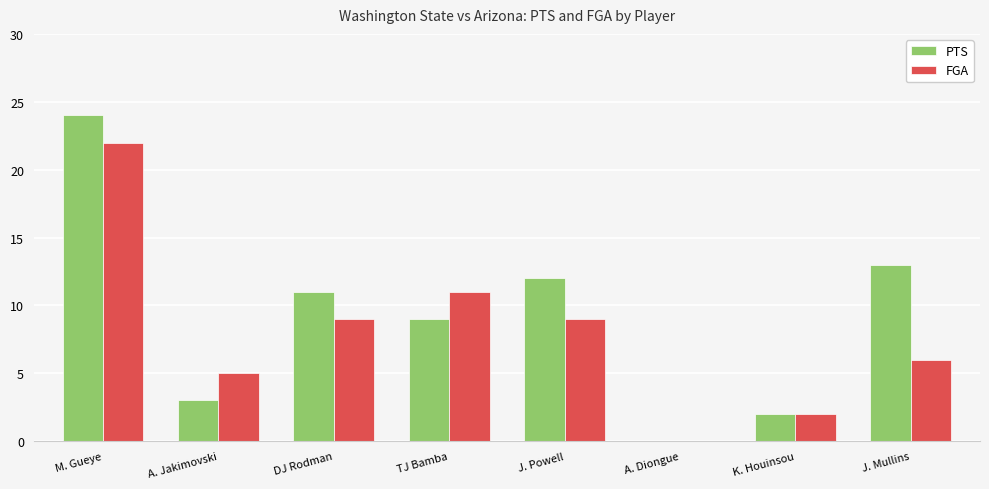

At which category is the sum across all series the highest?

M. Gueye